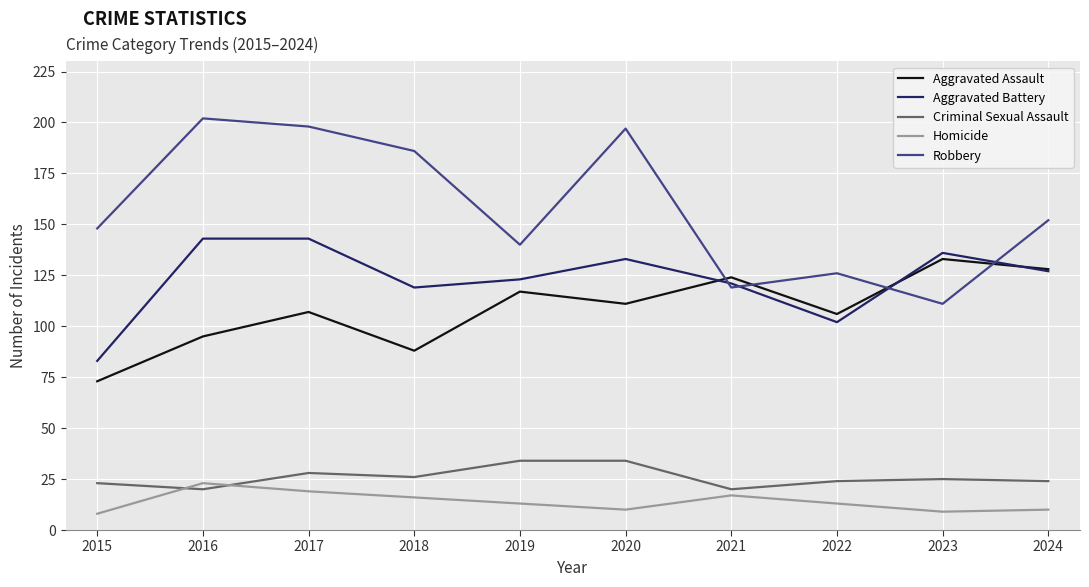

Is it true that Criminal Sexual Assault equals 25 at 2023?

True